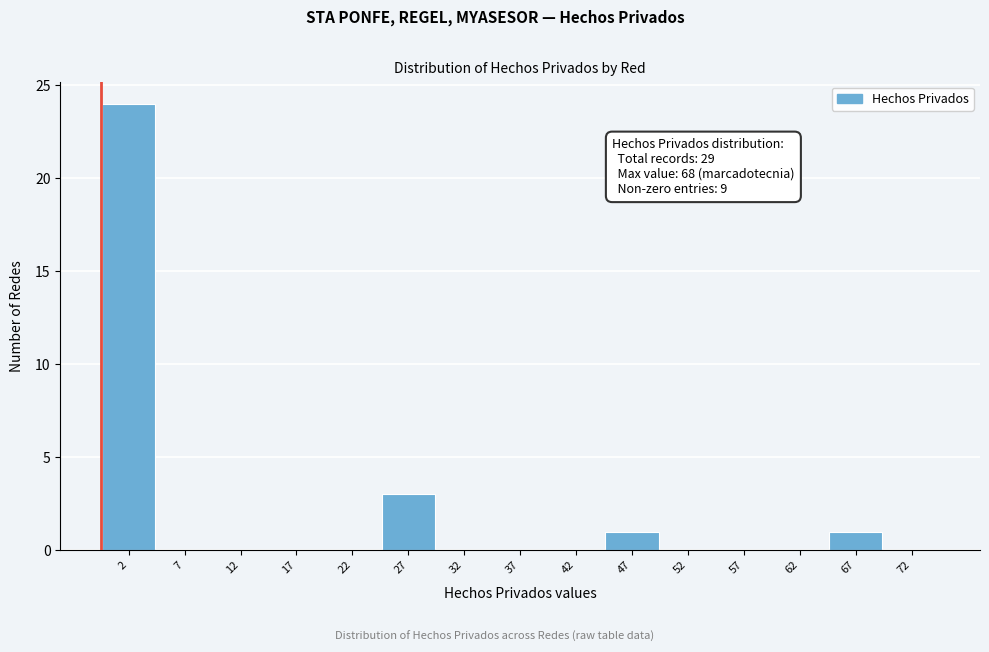

Over which range of the x-axis is the bar tallest?

0 to 5